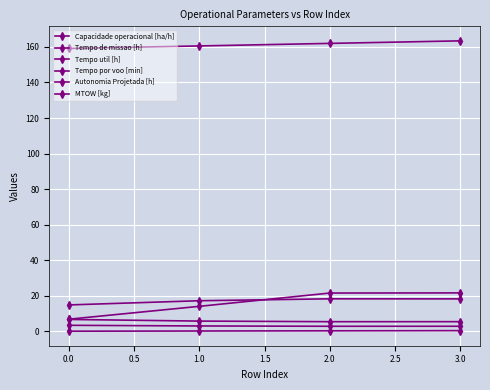

What is the total value across all series at 1.0?

201.0